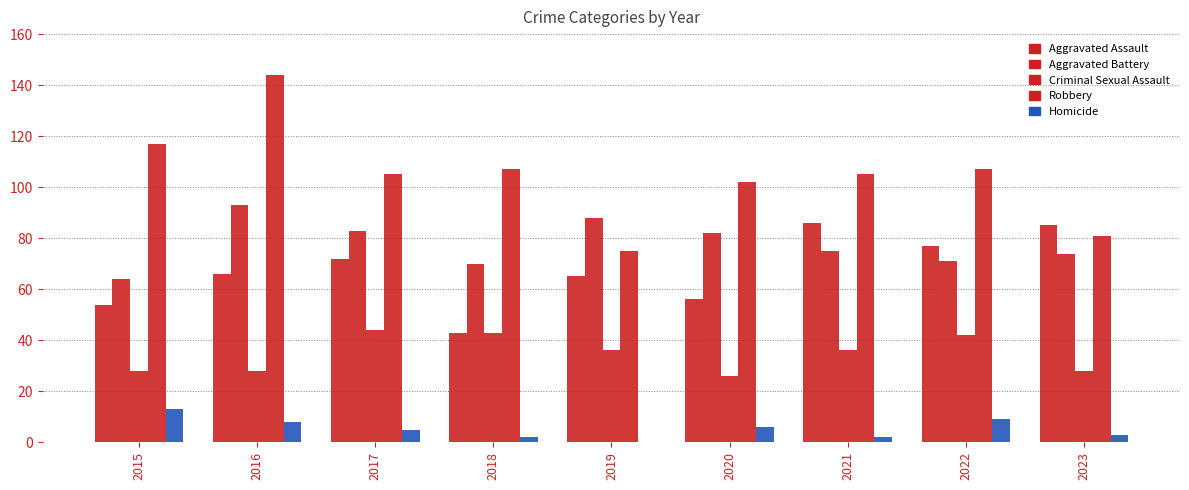

What is the value of the Criminal Sexual Assault bar at the 9th from the left?

28